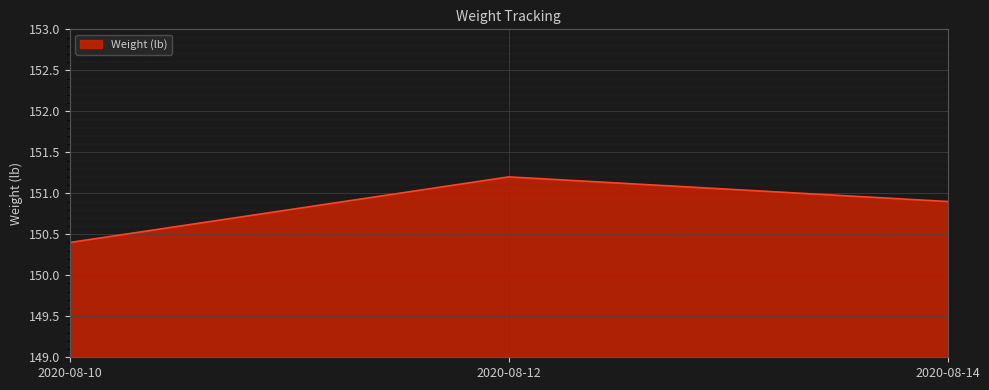

Reading left to right, transcribe all the data shown in this chart.

150.4	151.2	150.9